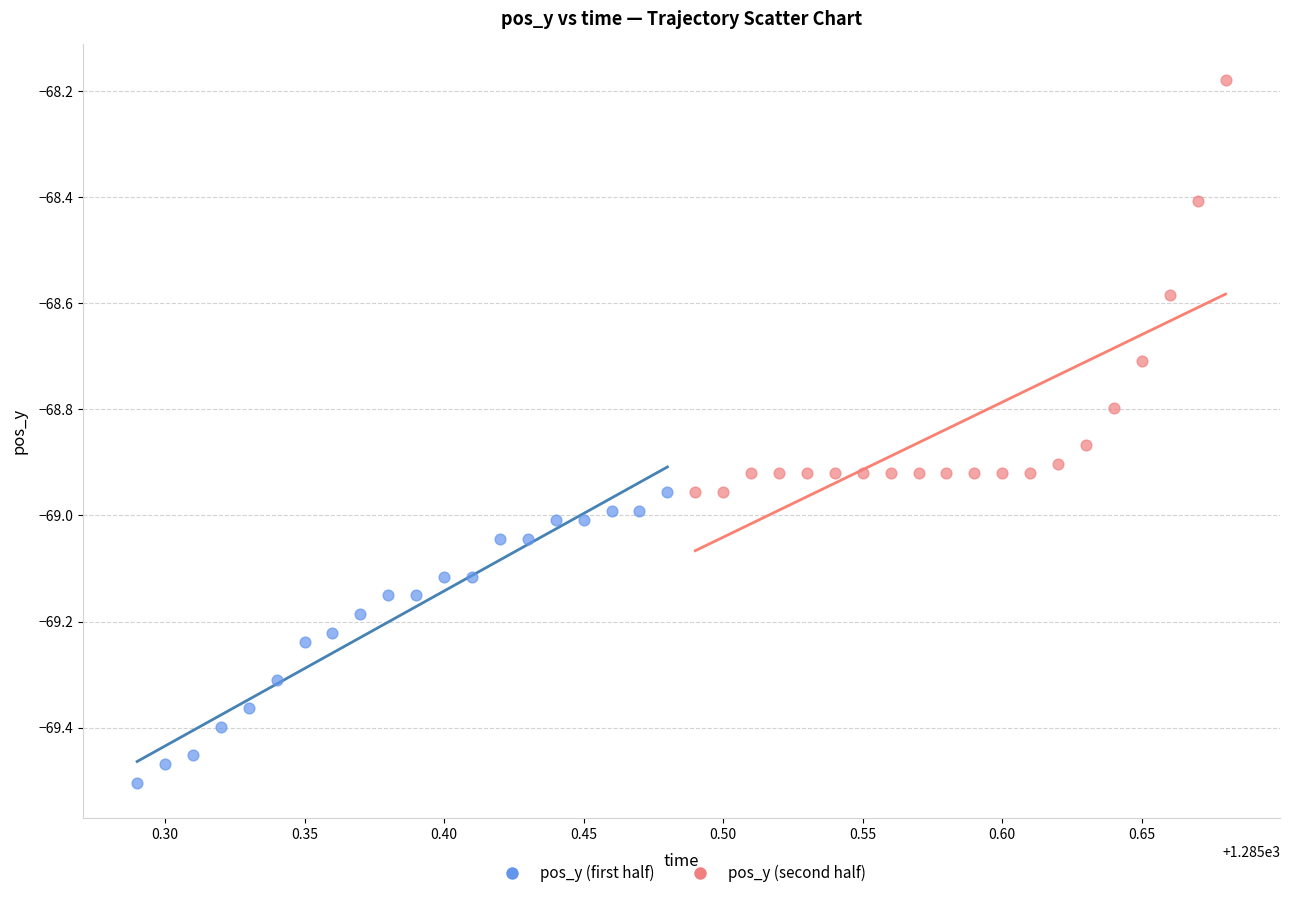

Which series has the widest spread of Y values?

pos_y (second half)